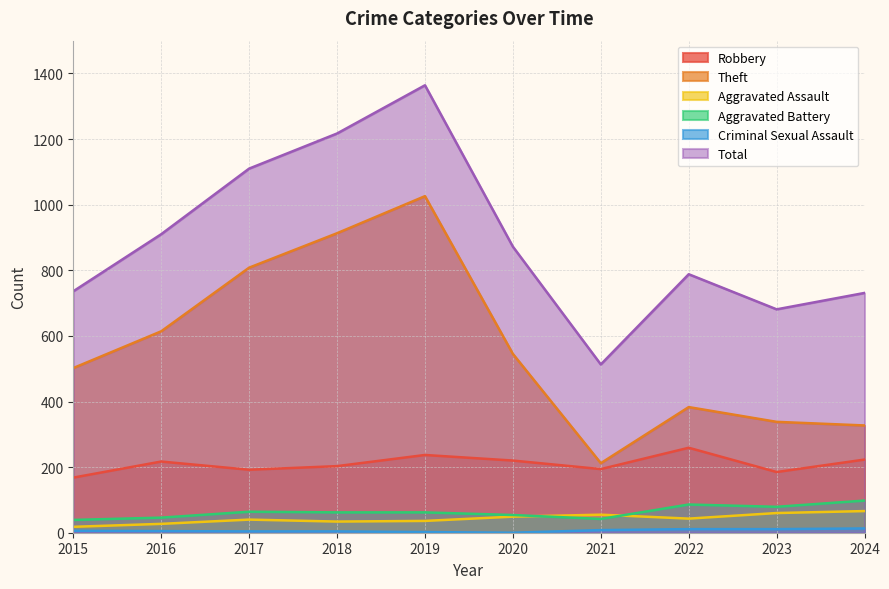

What is the value of the Theft point at the 2nd from the left?

614